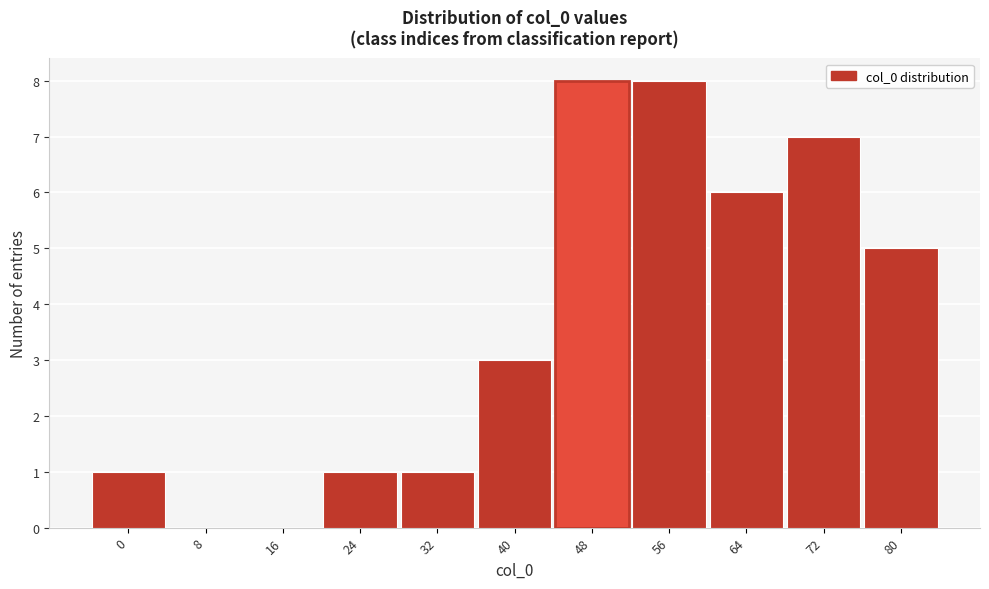

Reading right to left, extract all data points from this chart.

80=5	72=7	64=6	56=8	48=8	40=3	32=1	24=1	16=0	8=0	0=1